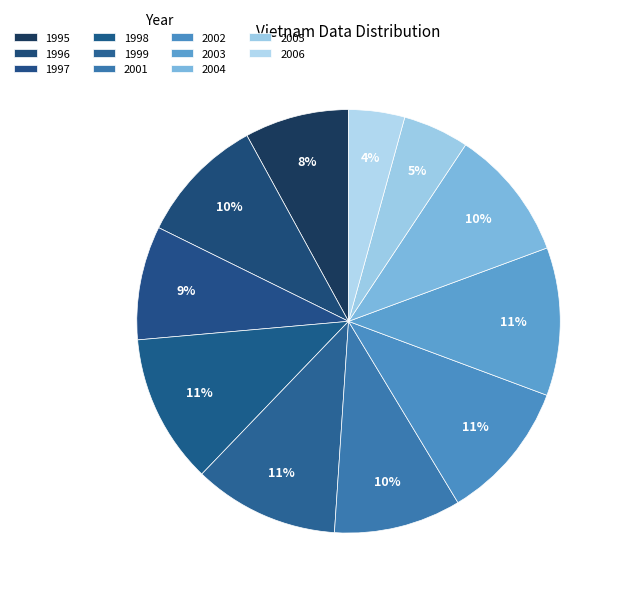

How many slices are in this pie chart?

11